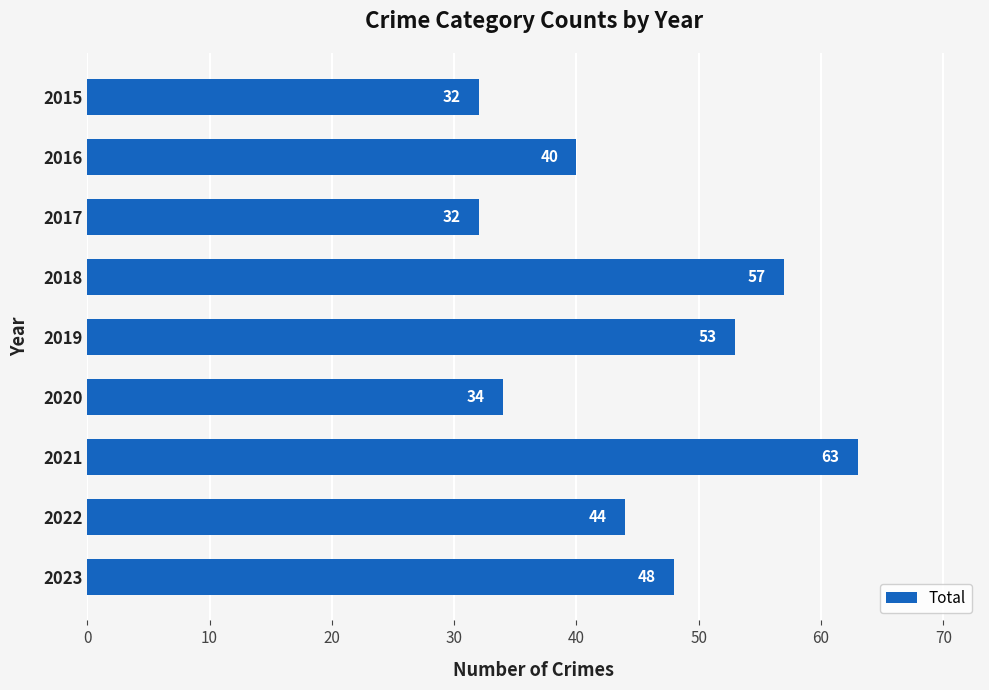

What is the greatest value displayed?

63